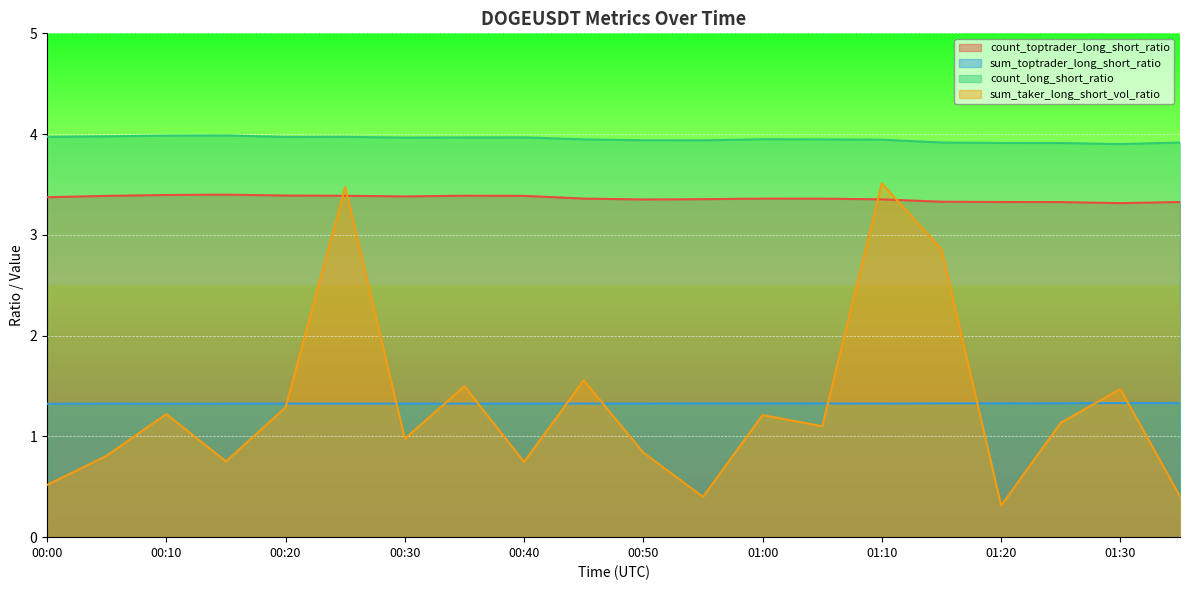

What are all the series names shown in the legend?

count_toptrader_long_short_ratio, sum_toptrader_long_short_ratio, count_long_short_ratio, sum_taker_long_short_vol_ratio